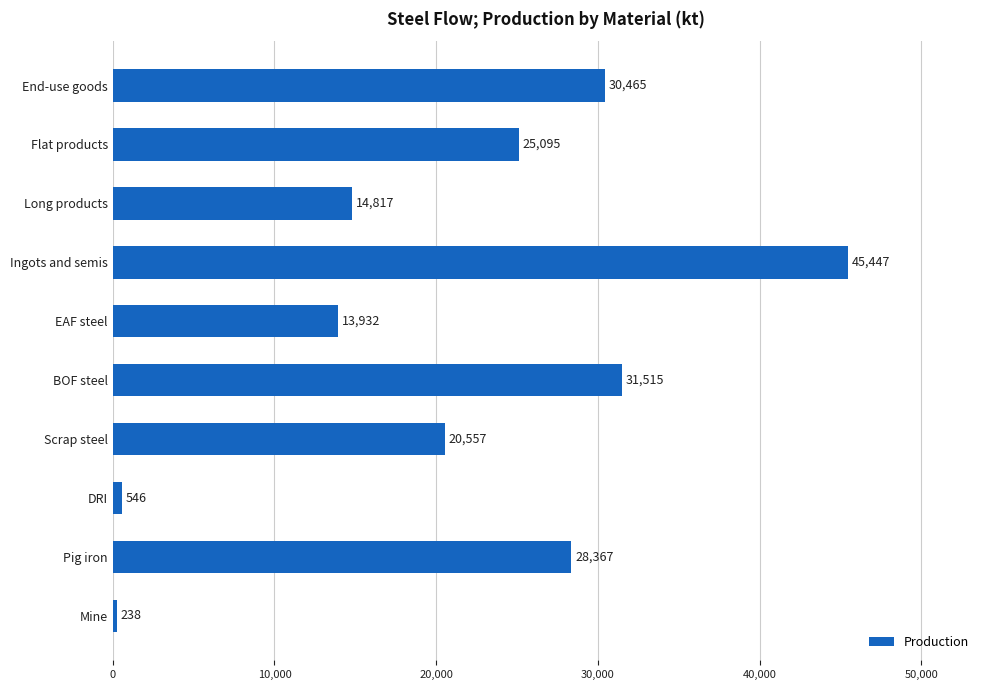

Approximately how many times larger is the value at Flat products compared to Pig iron?

0.9